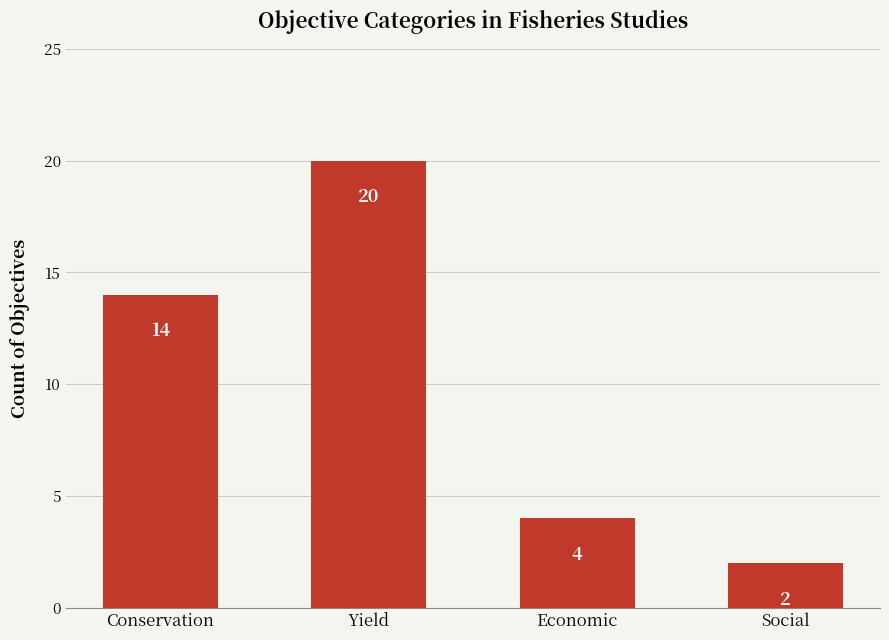

Read the value at Yield, to the nearest 5.

20